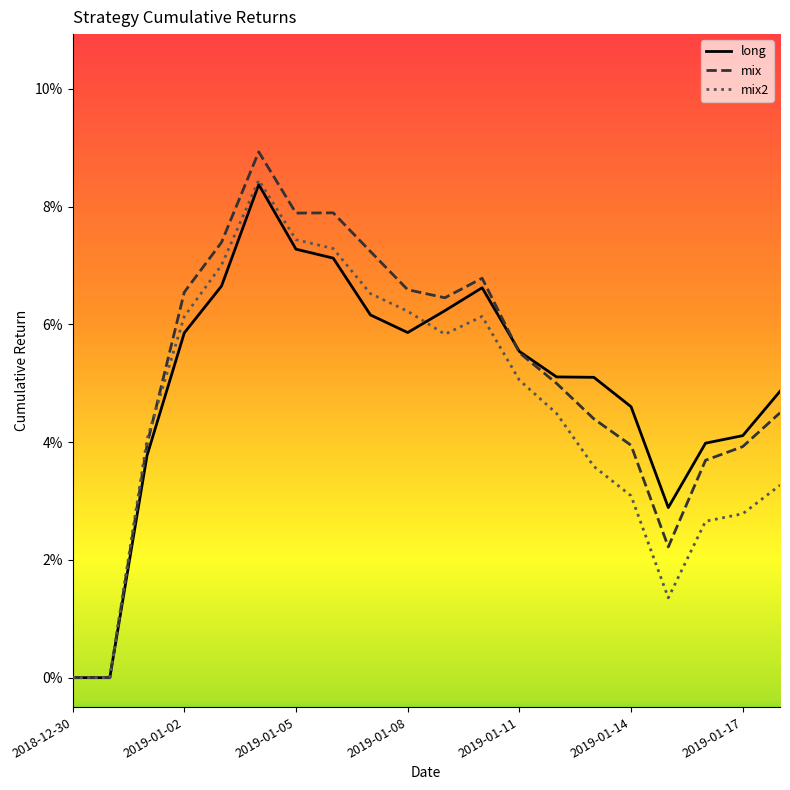

Is it true that long equals 0.1 at 2019-01-02?

False